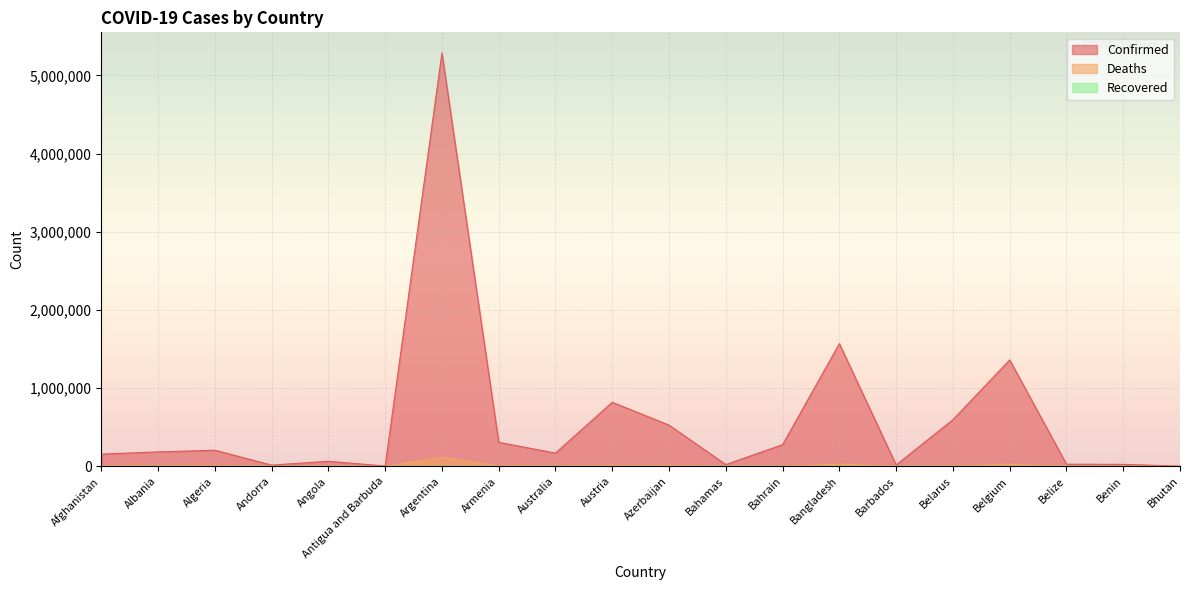

What is the value of the Confirmed point at the 14th from the left?

1569162